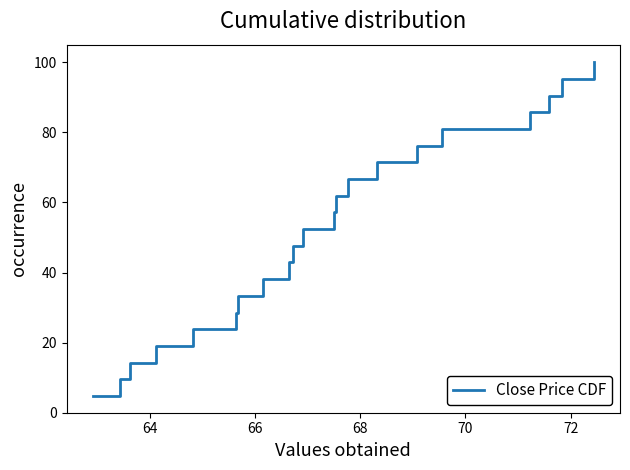

Reading left to right, what are all the values shown in this chart?

4.8	9.5	14.3	19.0	23.8	28.6	33.3	38.1	42.9	47.6	52.4	57.1	61.9	66.7	71.4	76.2	81.0	85.7	90.5	95.2	100.0